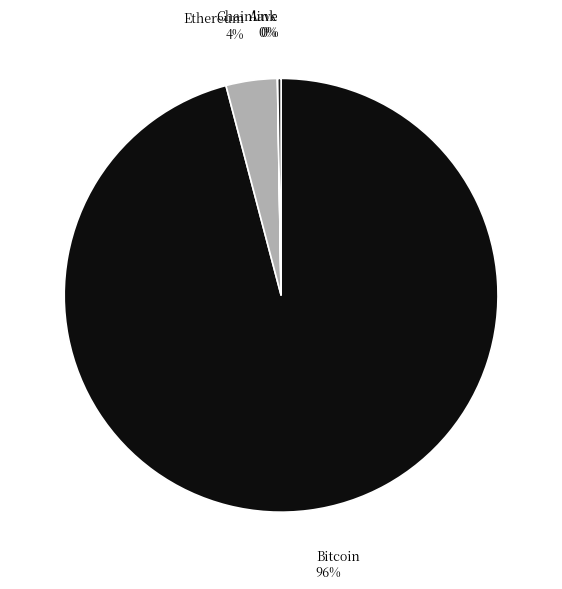

Is it true that Ethereum is 4% of the pie?

True